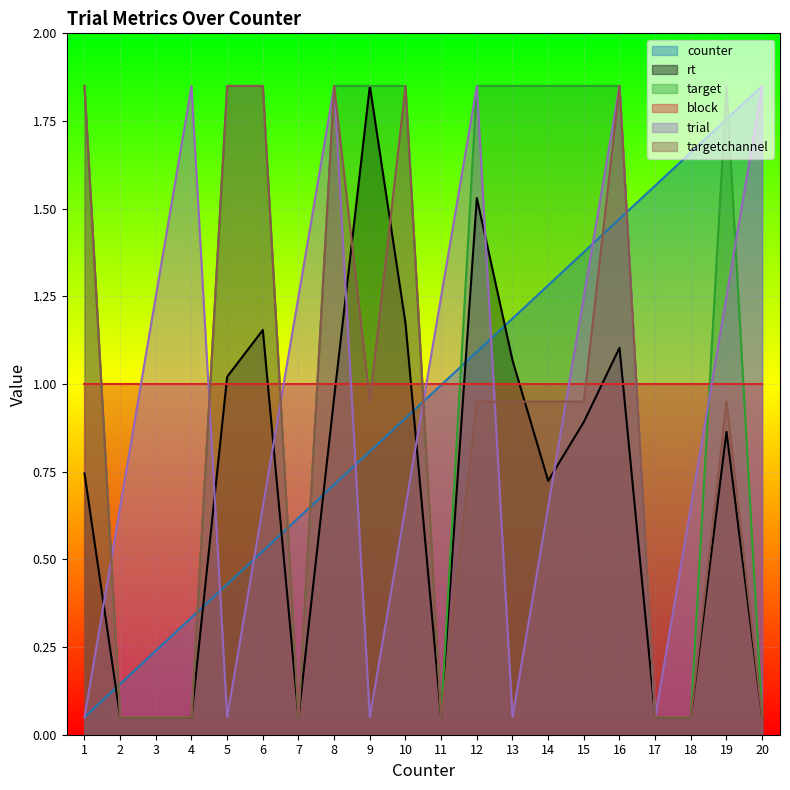

True or false: target and counter cross at least once.

True